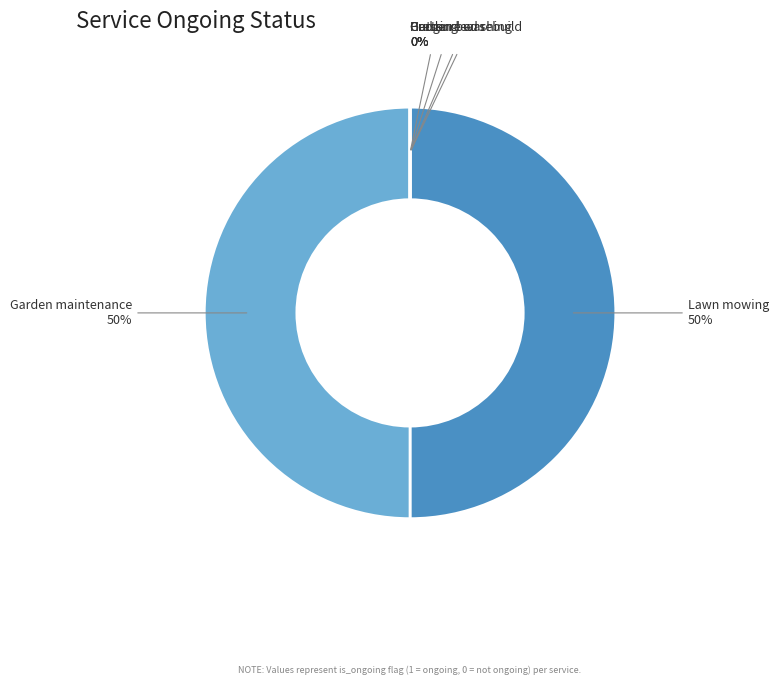

True or false: Gutter clears accounts for 0% of the total.

True